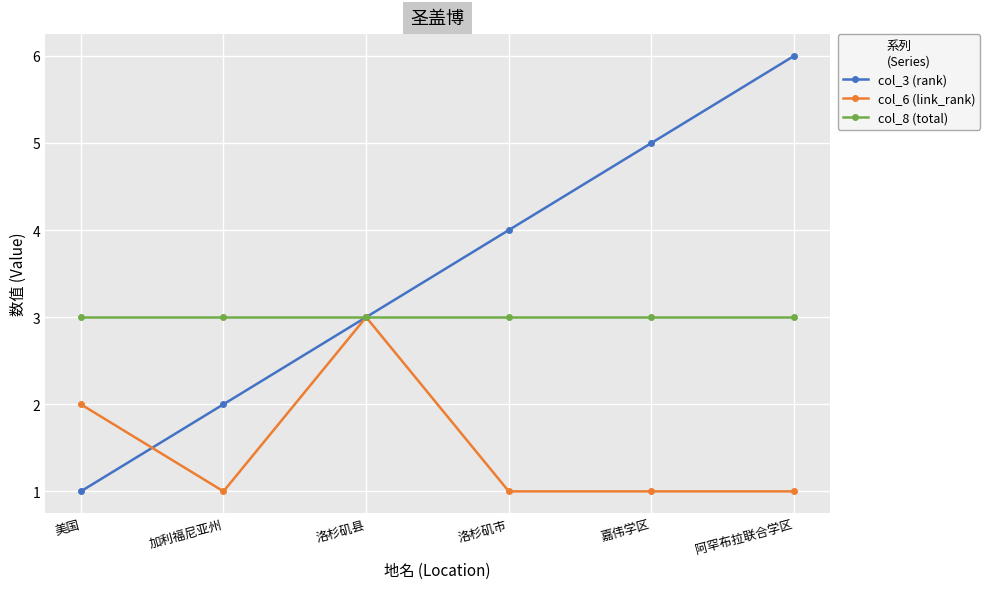

Reading right to left, extract all data points from this chart.

col_3 (rank): 6	5	4	3	2	1
col_6 (link_rank): 1	1	1	3	1	2
col_8 (total): 3	3	3	3	3	3